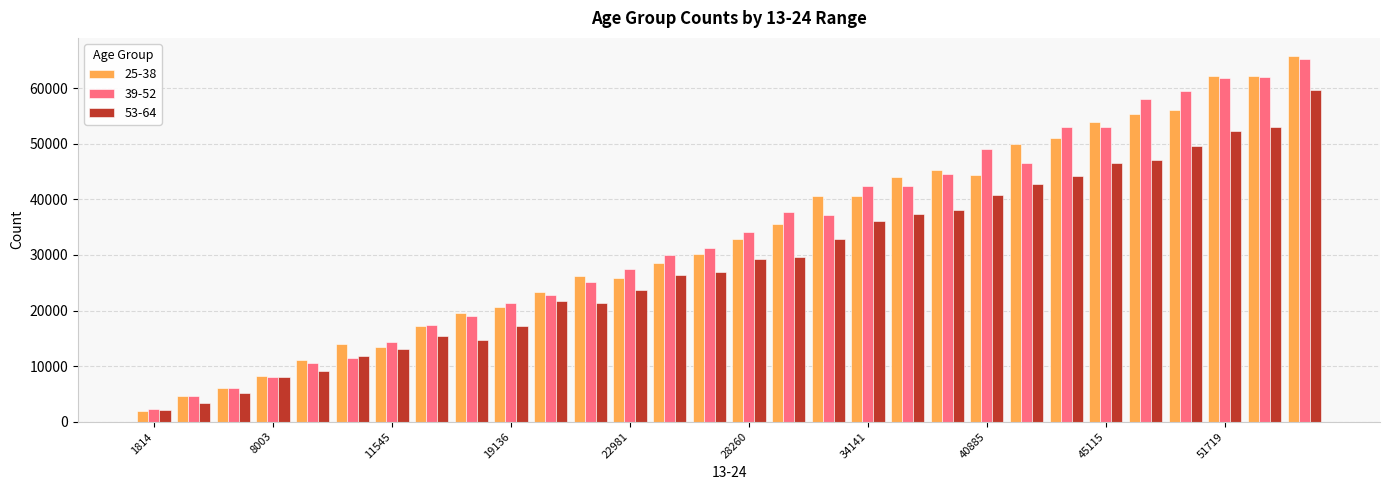

What is the sum of all 53-64 values?

859822